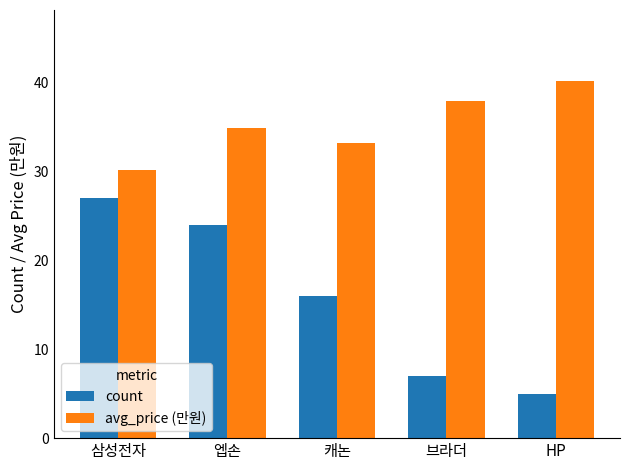

What is the greatest value displayed?

40.1